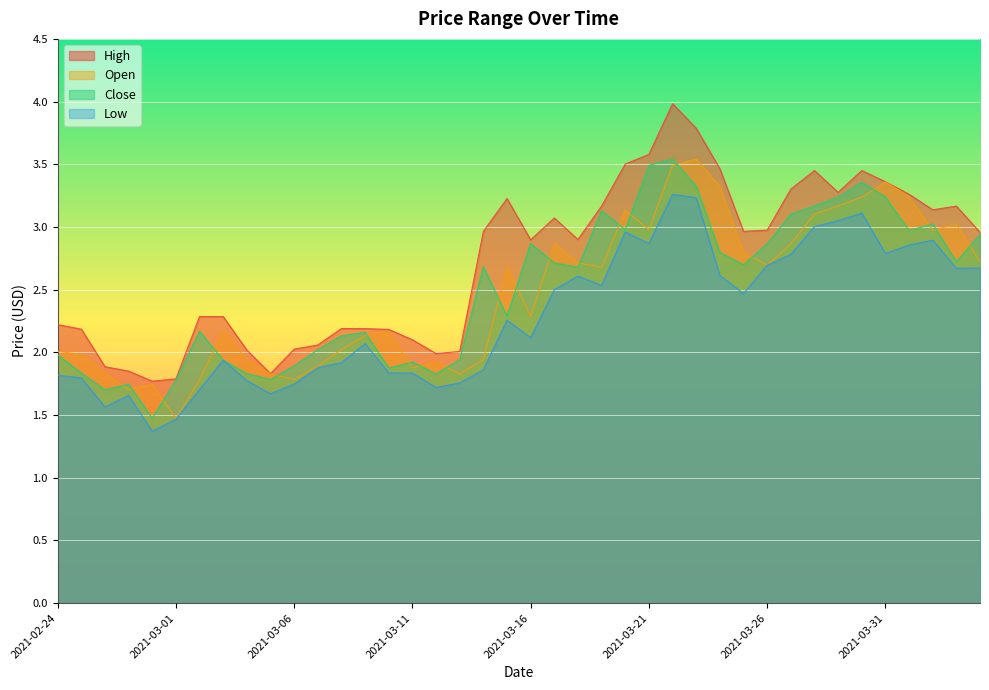

In open, how many points are lower than both neighbors (excluding endpoints)?

10